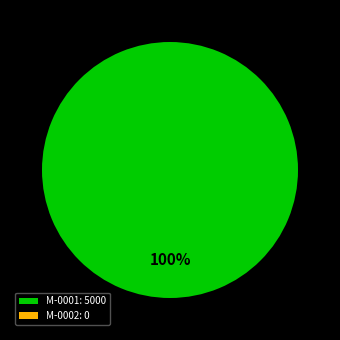

True or false: M-0002 accounts for 8% of the total.

False